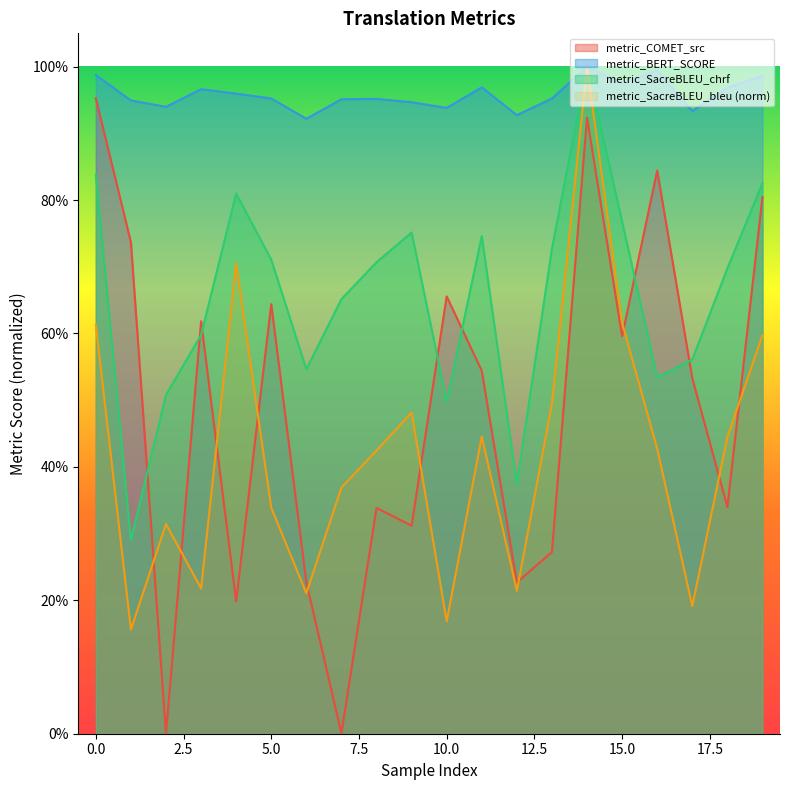

Reading left to right, extract all data points from this chart.

metric_COMET_src: 0=1.0	1=0.7	2=0.0	3=0.6	4=0.2	5=0.6	6=0.2	7=0.0	8=0.3	9=0.3	10=0.7	11=0.5	12=0.2	13=0.3	14=0.9	15=0.6	16=0.8	17=0.5	18=0.3	19=0.8
metric_BERT_SCORE: 0=1.0	1=0.9	2=0.9	3=1.0	4=1.0	5=1.0	6=0.9	7=1.0	8=1.0	9=0.9	10=0.9	11=1.0	12=0.9	13=1.0	14=1.0	15=1.0	16=1.0	17=0.9	18=1.0	19=1.0
metric_SacreBLEU_chrf: 0=0.8	1=0.3	2=0.5	3=0.6	4=0.8	5=0.7	6=0.5	7=0.7	8=0.7	9=0.8	10=0.5	11=0.7	12=0.4	13=0.7	14=1.0	15=0.8	16=0.5	17=0.6	18=0.7	19=0.8
metric_SacreBLEU_bleu: 0=0.6	1=0.2	2=0.3	3=0.2	4=0.7	5=0.3	6=0.2	7=0.4	8=0.4	9=0.5	10=0.2	11=0.4	12=0.2	13=0.5	14=1.0	15=0.6	16=0.4	17=0.2	18=0.4	19=0.6